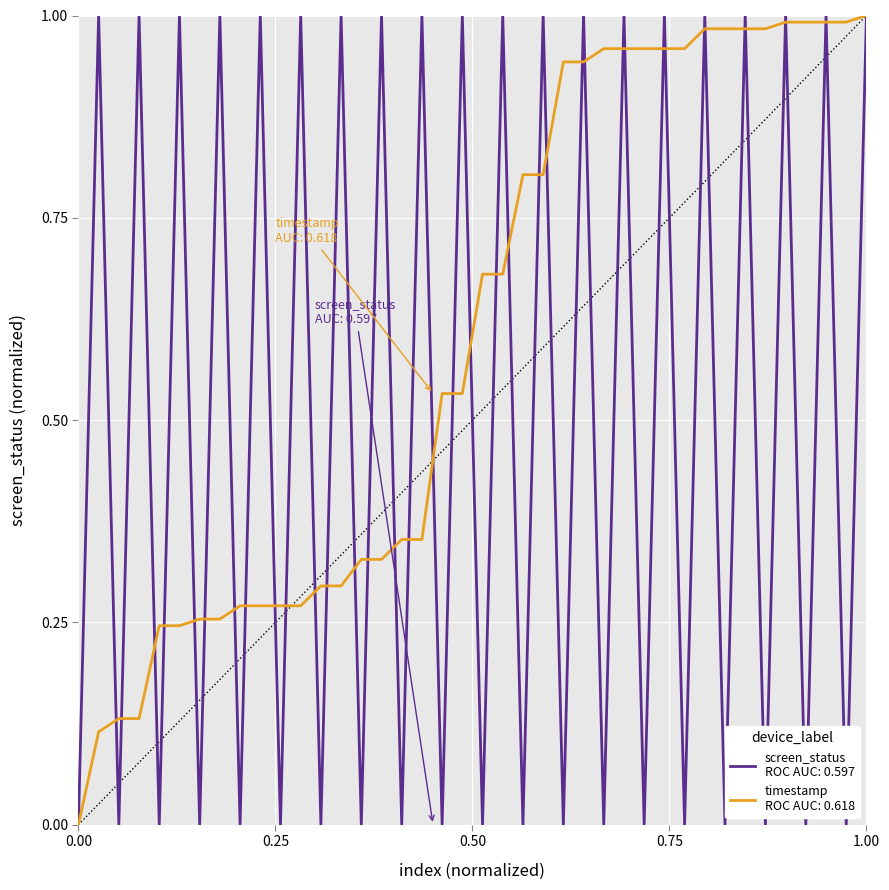

How many lines are shown in the chart?

2